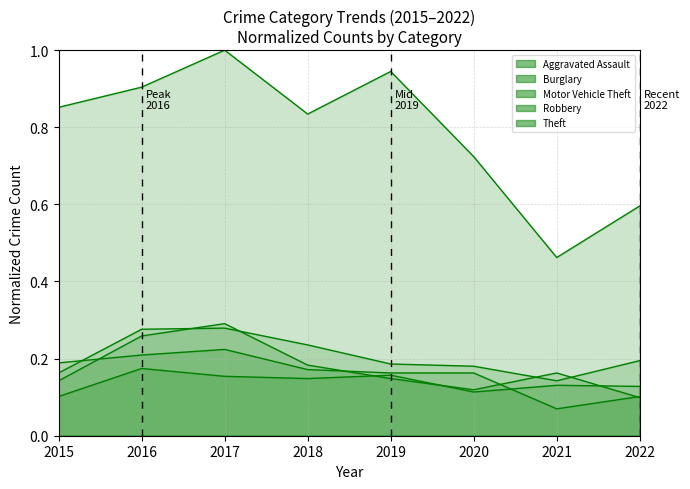

What is the total value across all series at 2017?

1.9